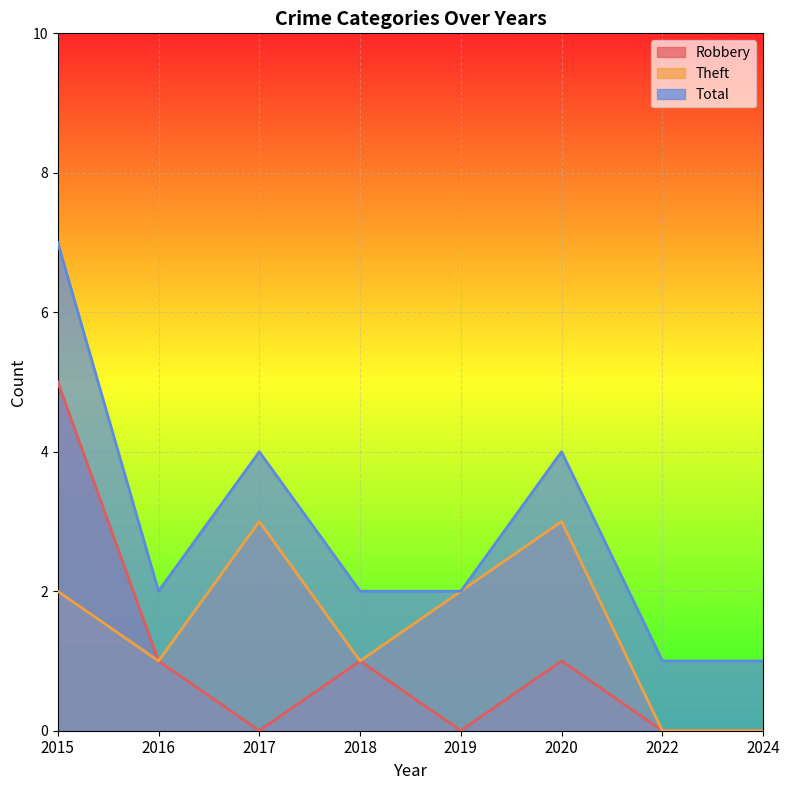

True or false: Total has a value of 4 at 2015.

False